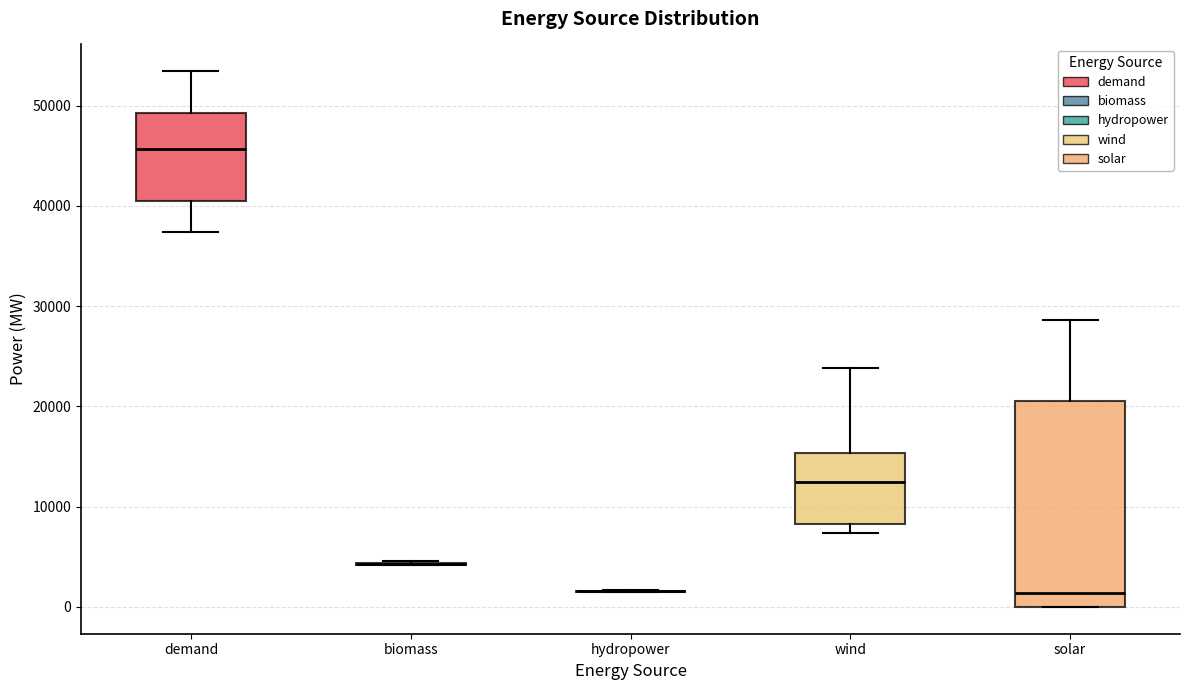

Where is the upper edge of the box for solar on the y-axis? The values are not printed on the chart, so give them approximately, as read against the axis.

21000